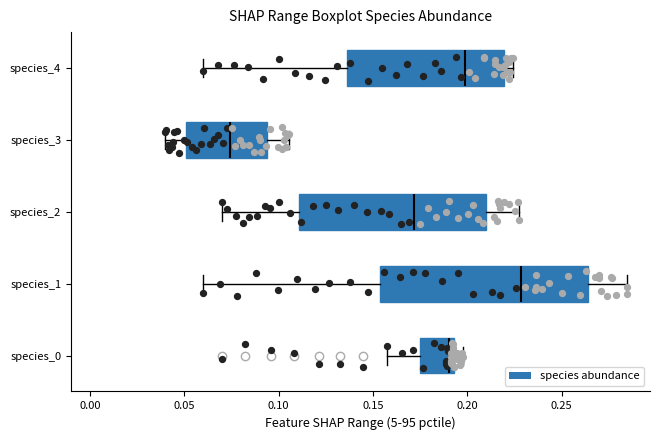

Which box's median line is the furthest to the left?

species_3